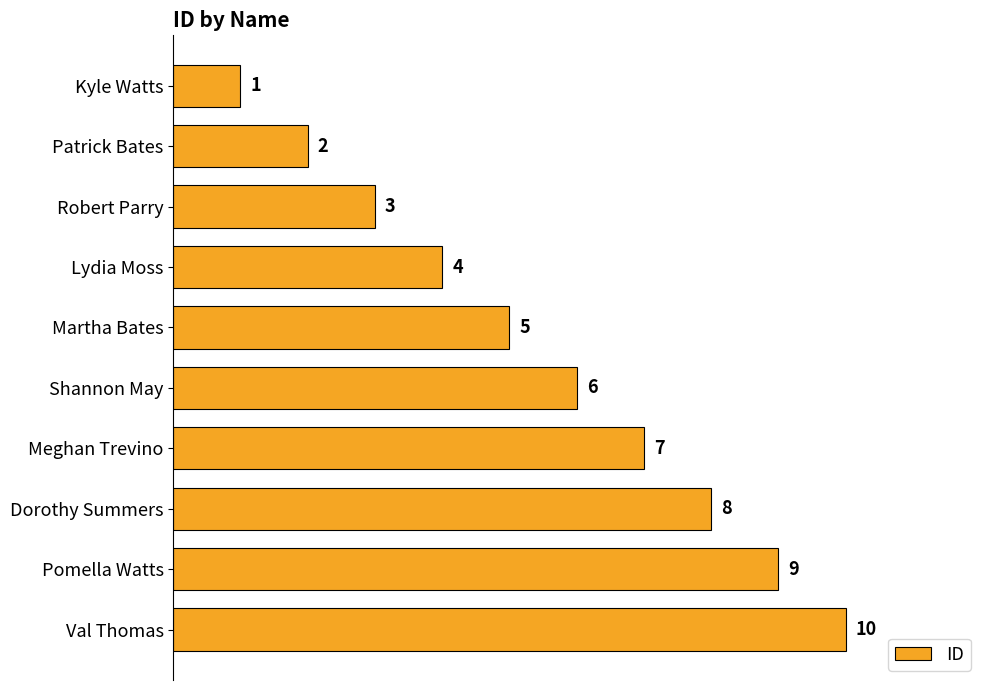

Where is the data nearest to the value 5?

Martha Bates